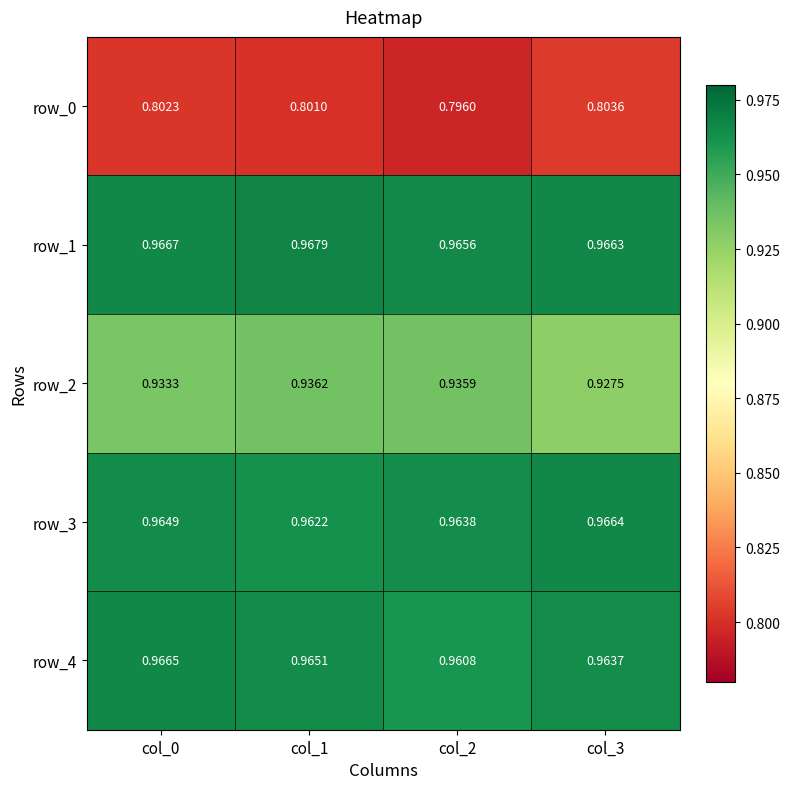

How many row_1 values are between 0 and 1?

4